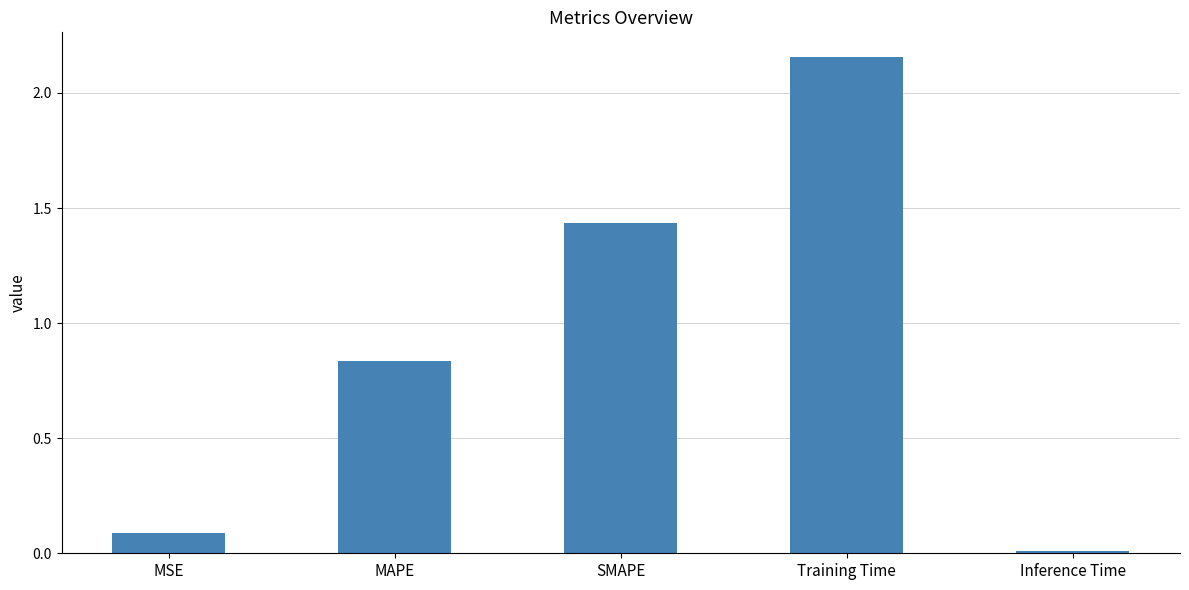

At which category does the chart reach its peak across all series?

Training Time